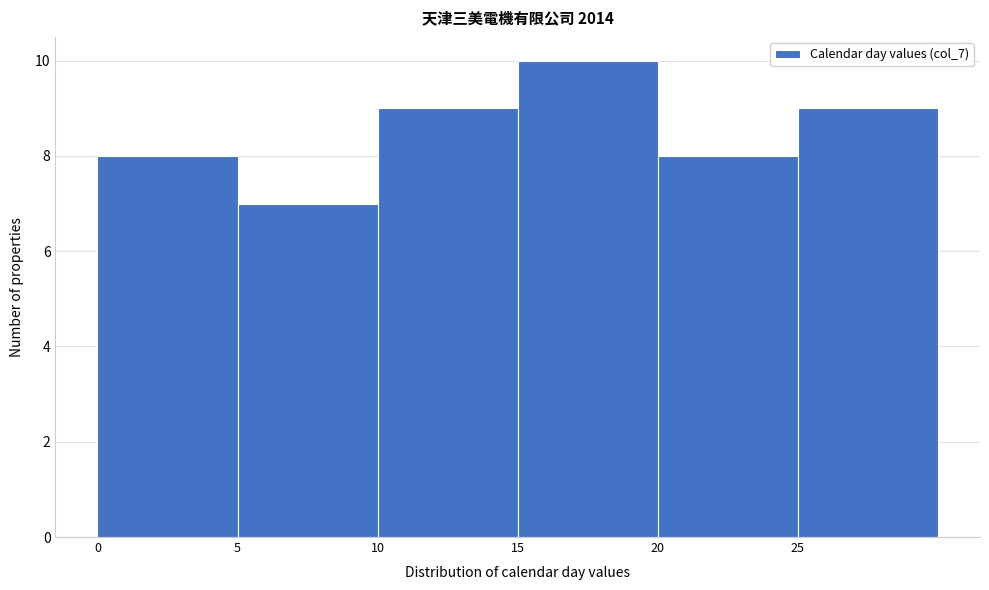

Over which range of the x-axis is the bar tallest?

15 to 20